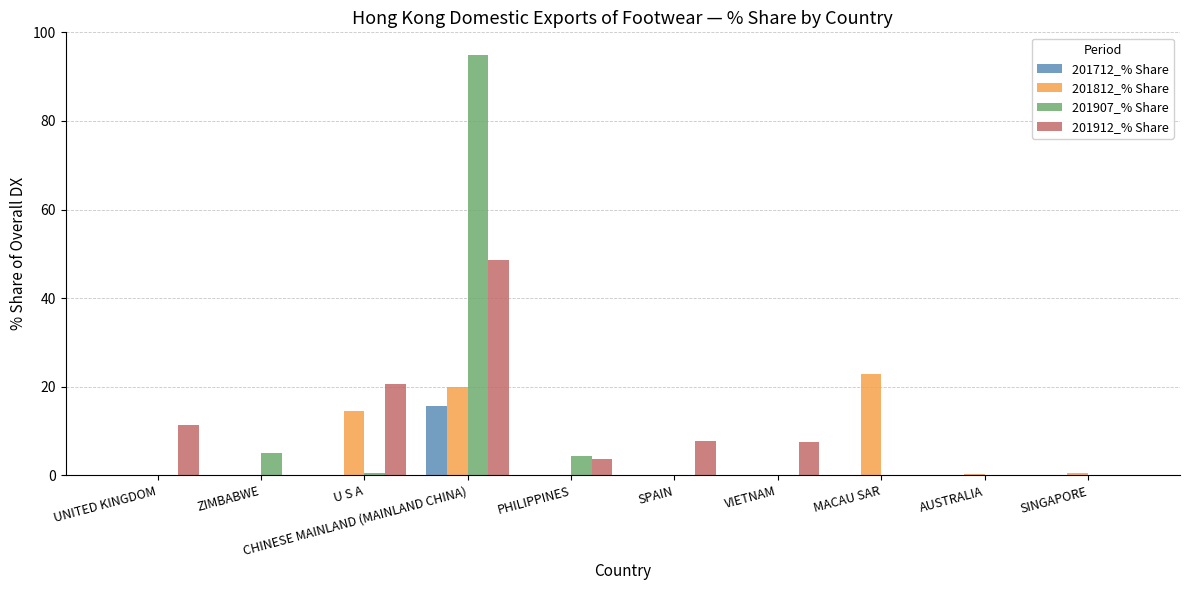

How many groups of bars are there?

10